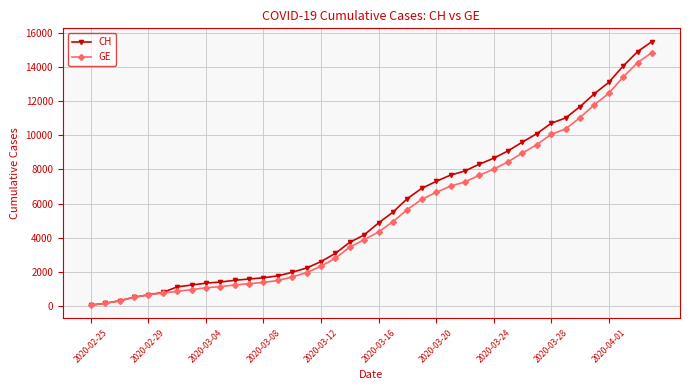

How many series are shown in this chart?

2